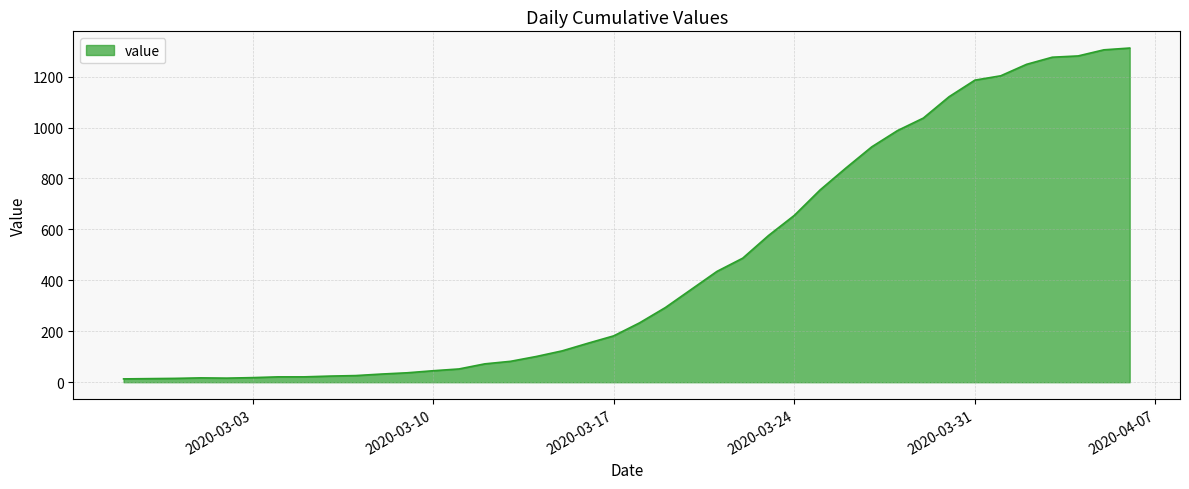

How many lines are shown in the chart?

1